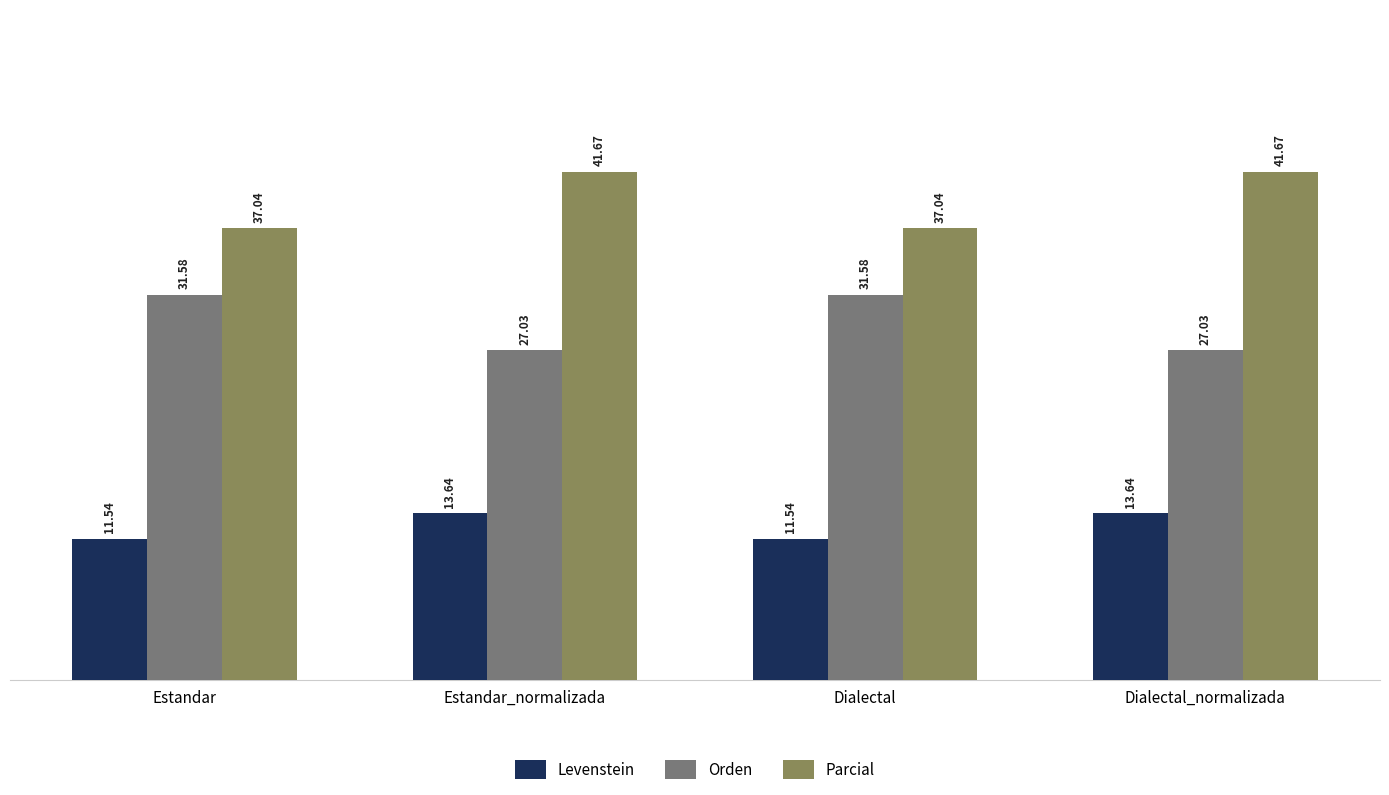

What is the spread (max minus min) of values at Dialectal_normalizada?

28.0